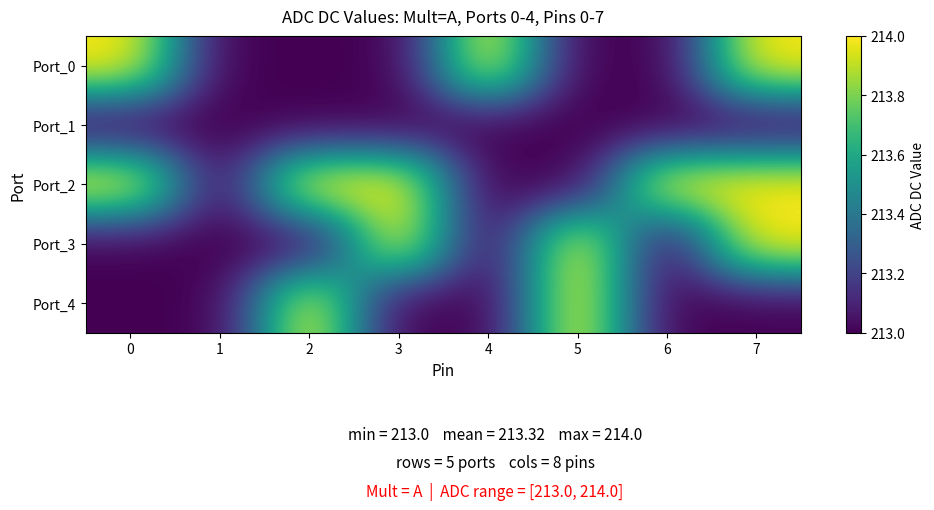

At 7, list the series in order from largest to smallest.

Port_0, Port_2, Port_3, Port_1, Port_4